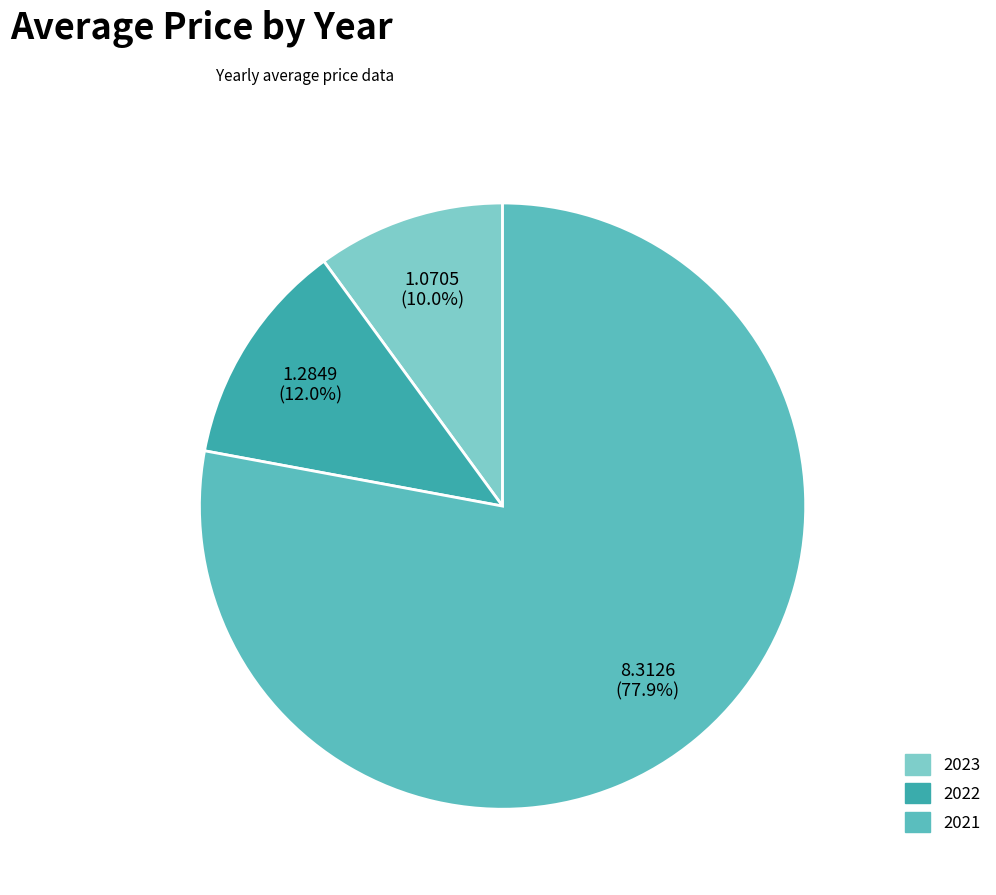

Is the sum of 2022 and 2021 greater than half?

Yes